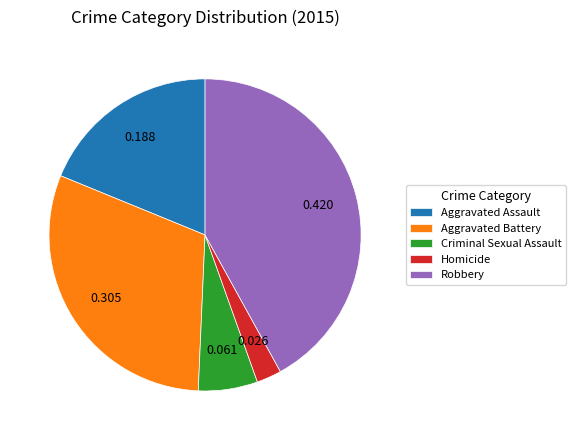

Combined, do Criminal Sexual Assault and Robbery account for over 50%?

No